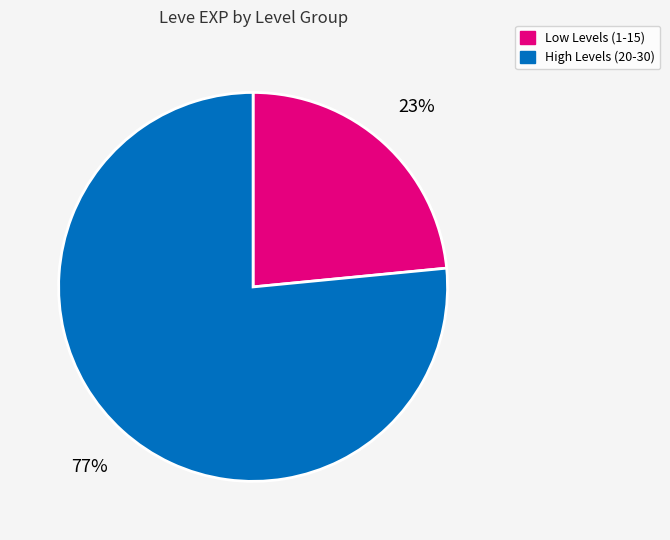

Which category accounts for the majority?

High Levels (20-30)